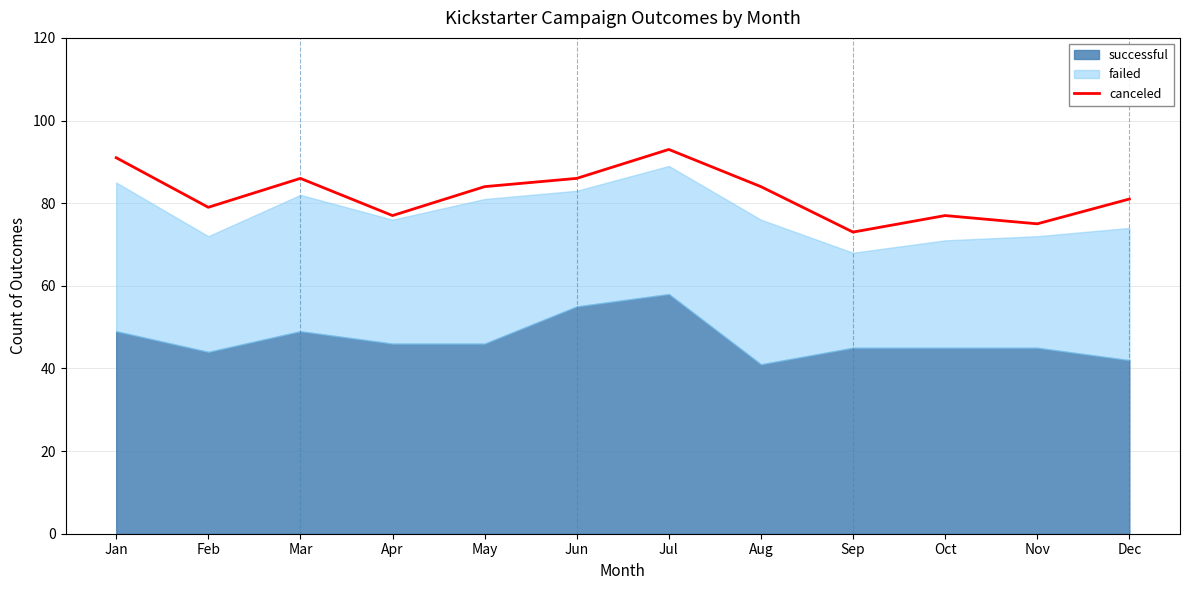

True or false: canceled has a value of 48 at Jun.

False